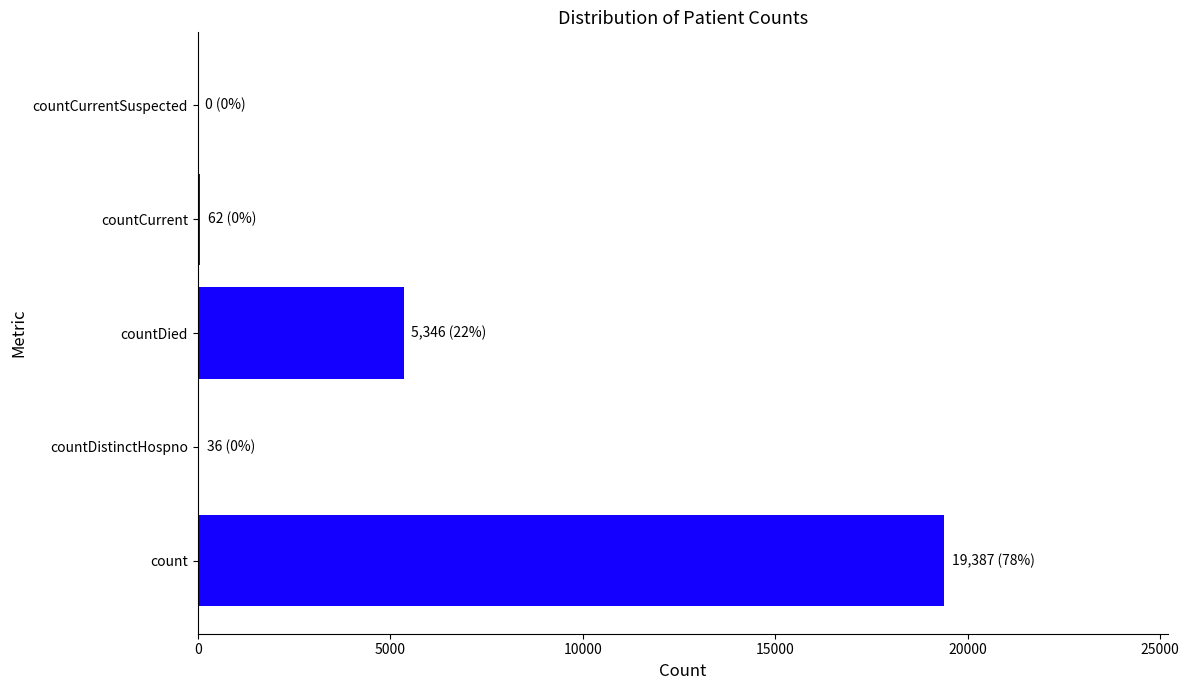

Where is the data nearest to the value 9693?

countDied